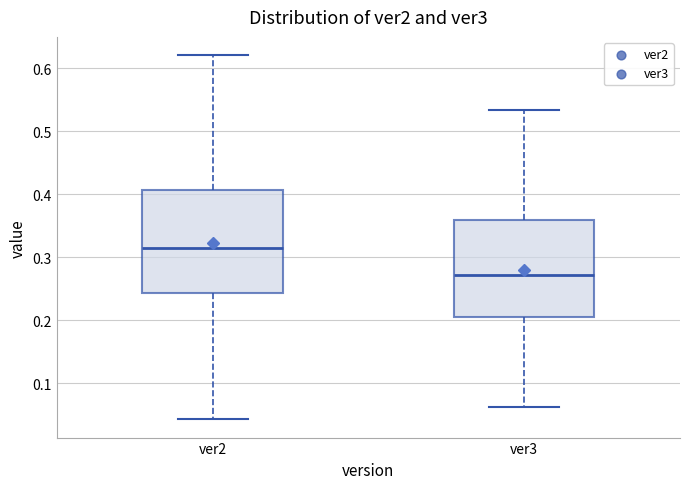

Which box has the highest median line?

ver2